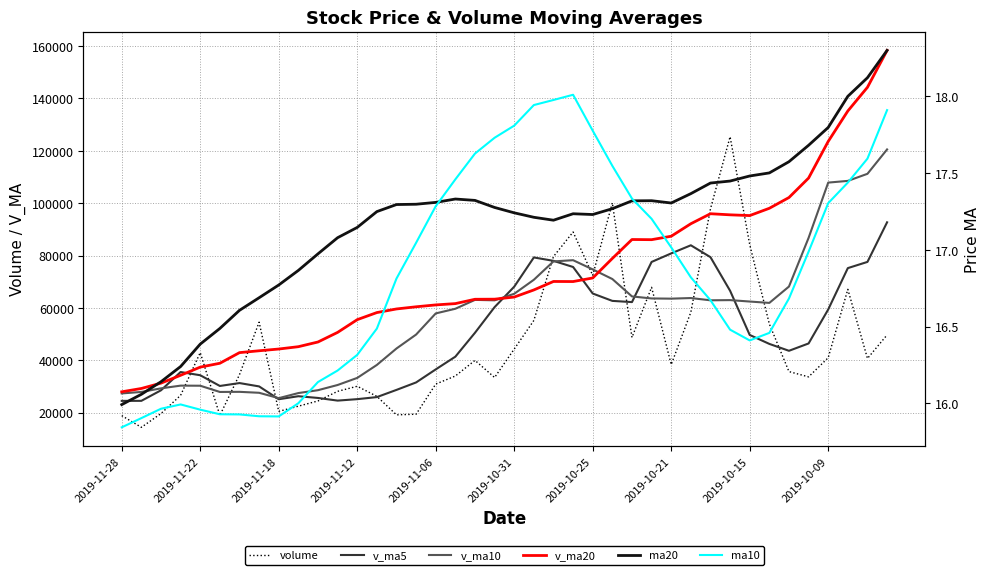

List the series in order of their peak value, lowest first.

ma10, ma20, v_ma5, v_ma10, volume, v_ma20